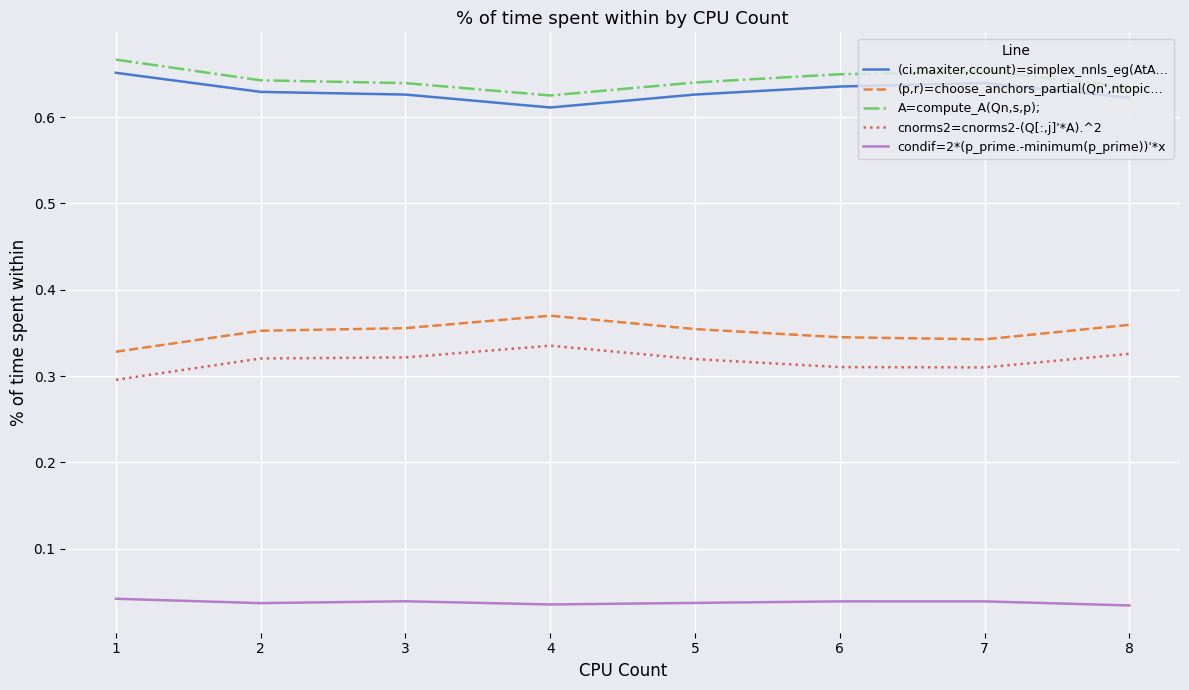

True or false: (ci,maxiter,ccount)=simplex_nnls_eg(AtA… and cnorms2=cnorms2-(Q[:,j]'*A).^2 intersect in this chart.

False